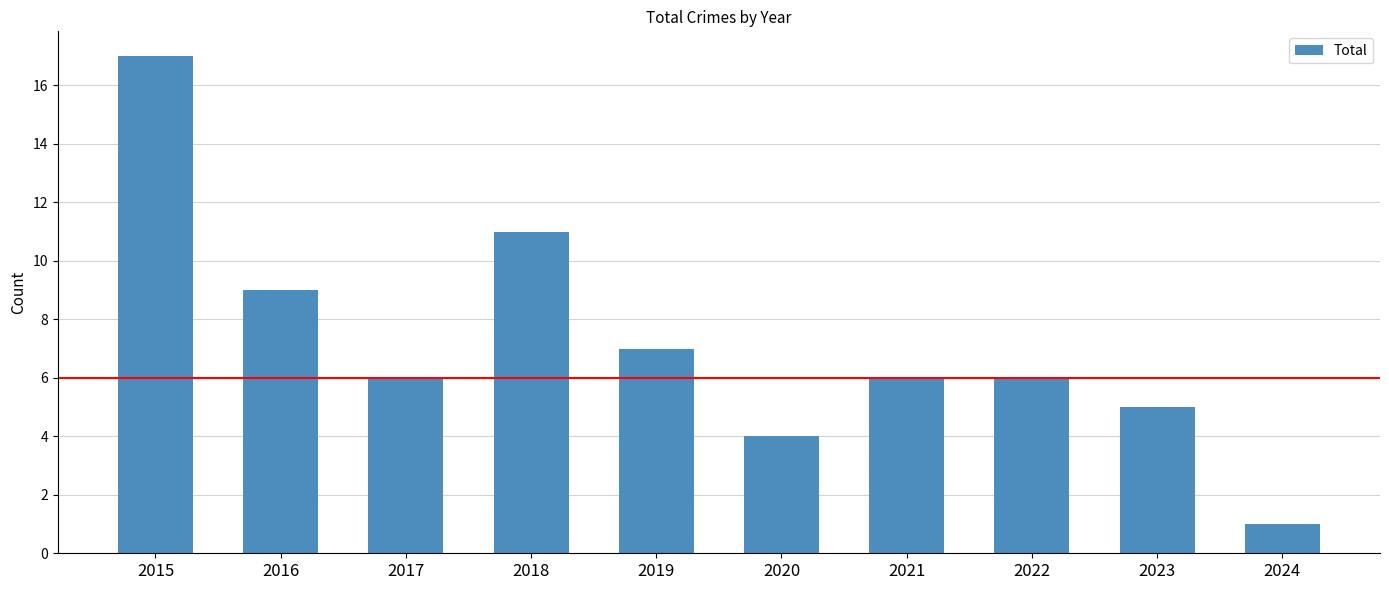

What is the difference between the values at 2017 and 2018?

5